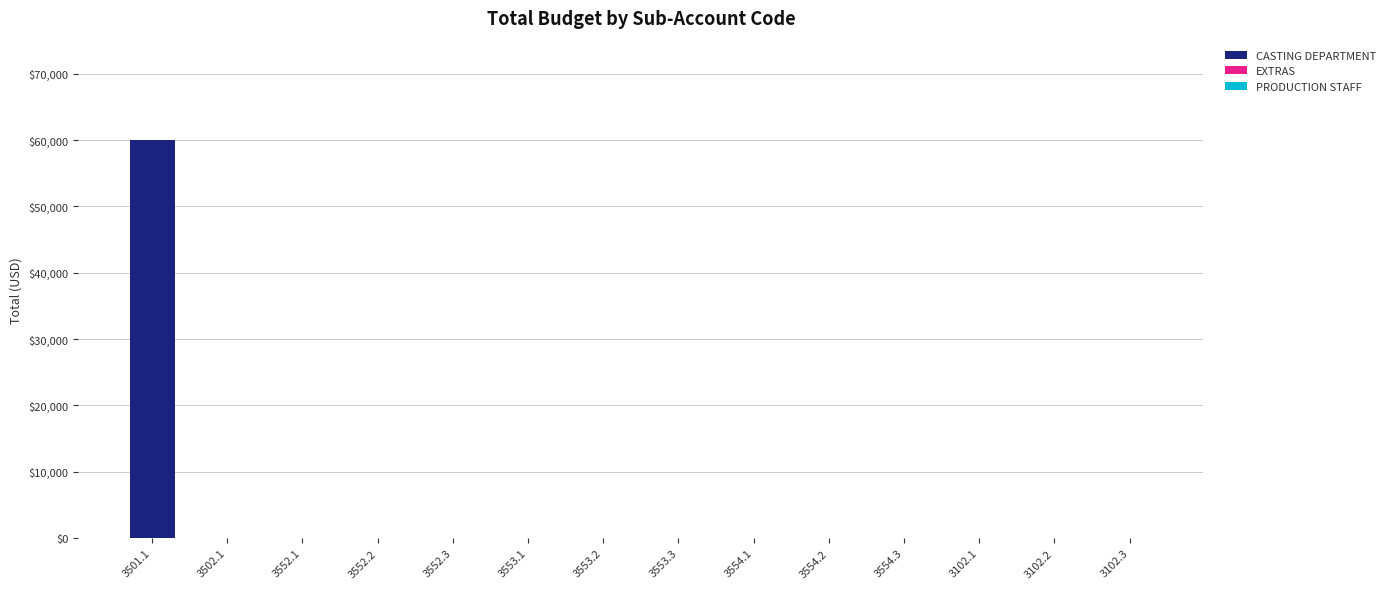

Which category has the highest value across all series?

3501.1